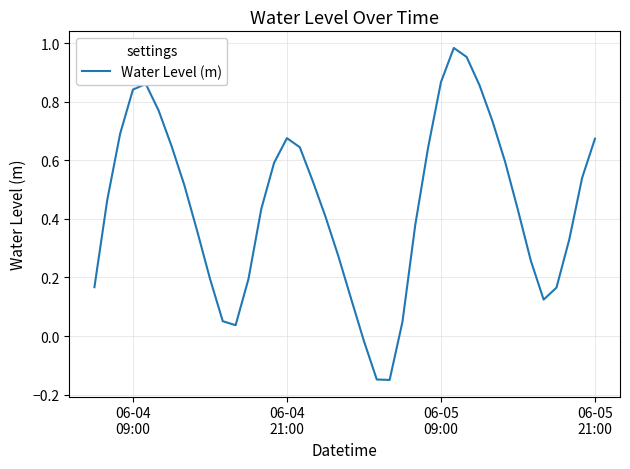

How many positive values are there?

37